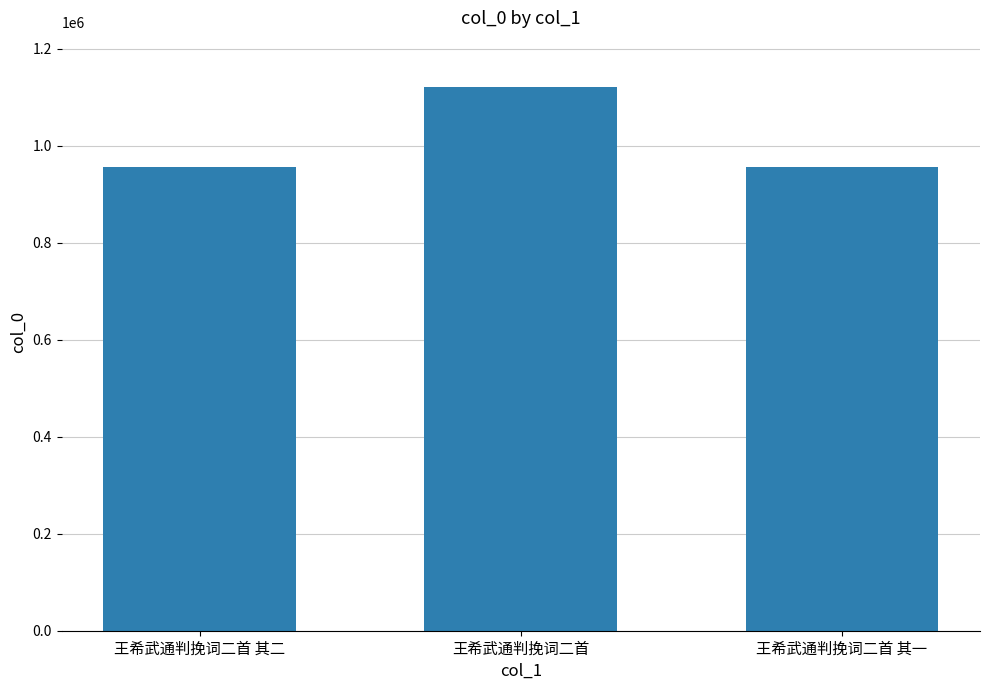

What is the minimum value shown in the chart?

956391